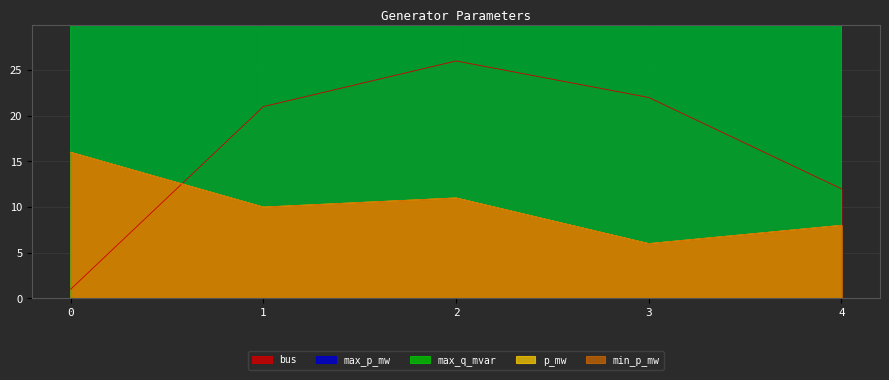

The max_q_mvar series shows 62.5 at 1. True or false?

True